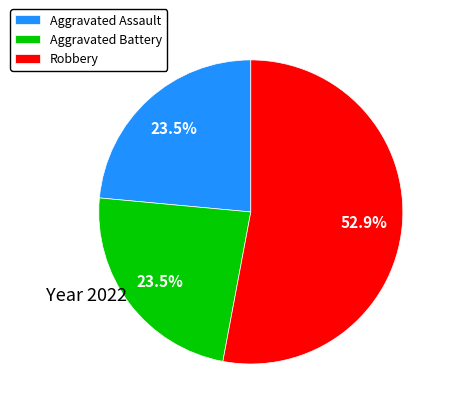

How much of the chart is everything except Aggravated Assault?

76.5%